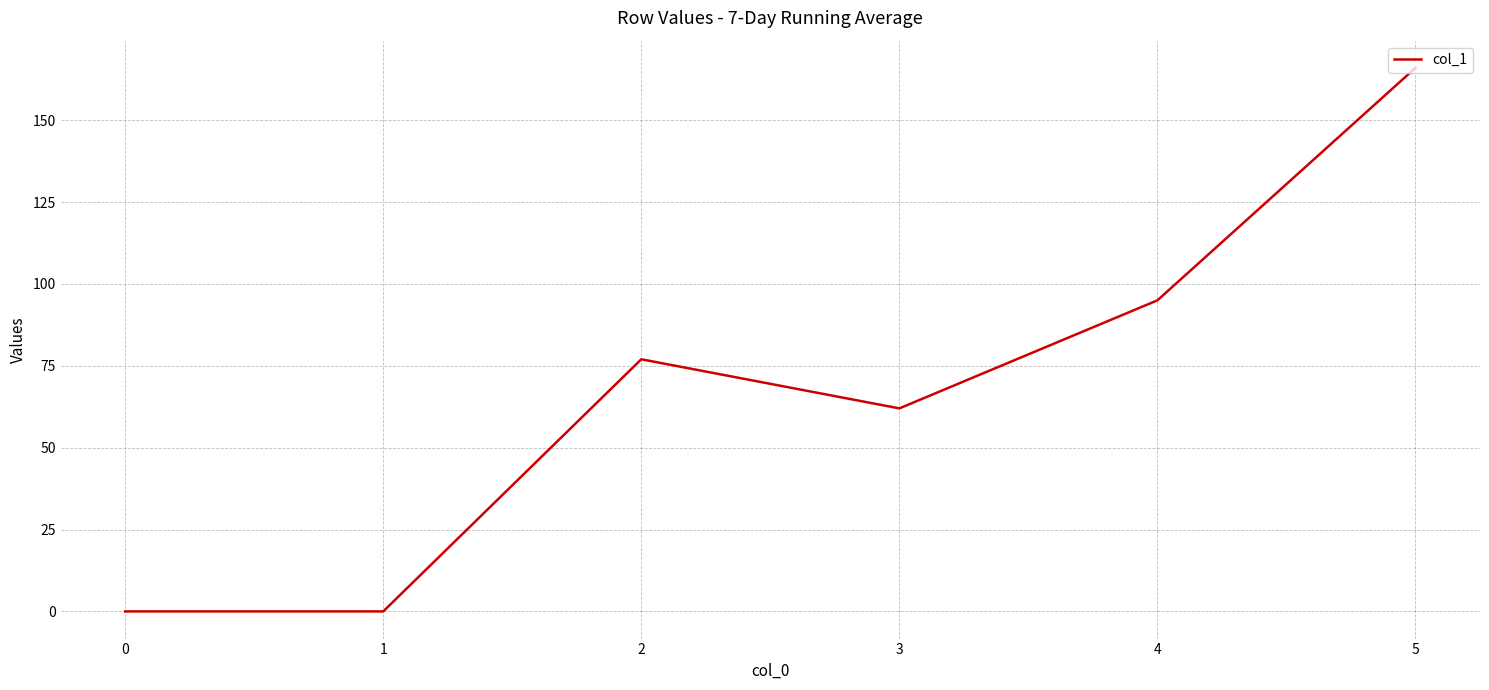

Which category has the highest value across all series?

5